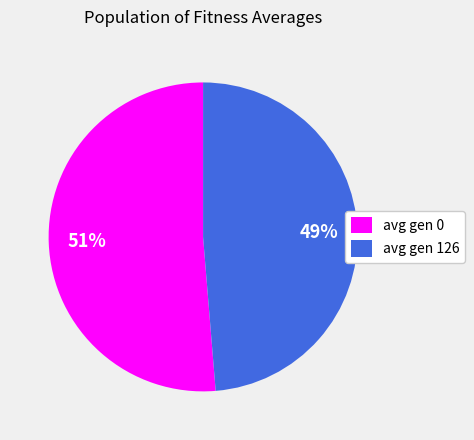

Is the sum of avg gen 0 and avg gen 126 greater than half?

Yes